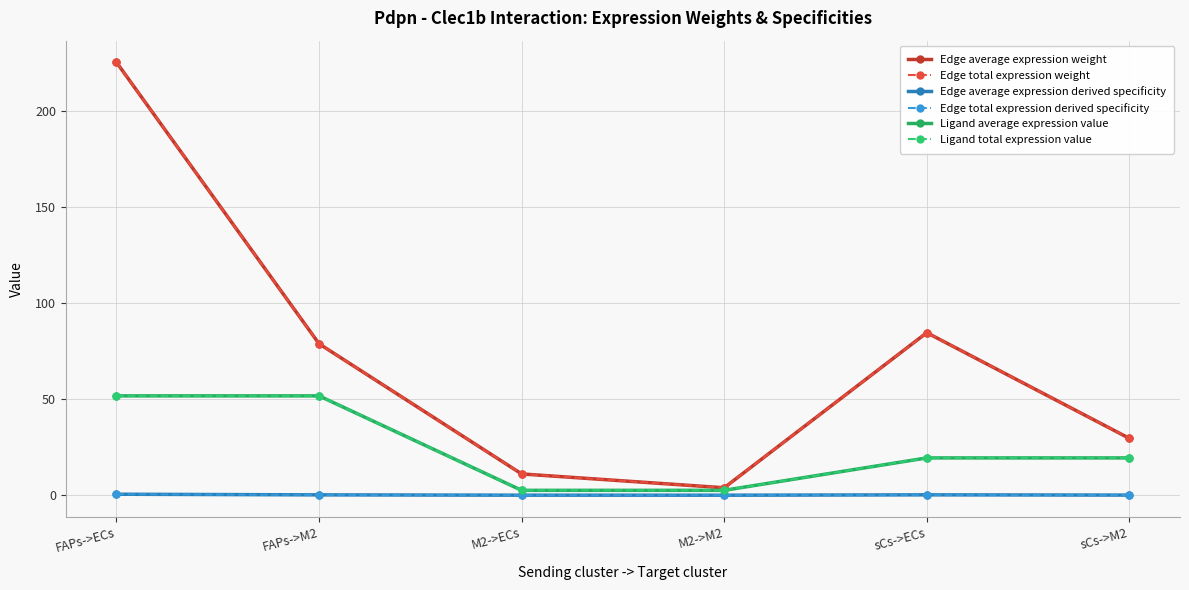

What is the difference between the second highest and second lowest values in the Edge total expression weight series?

73.6